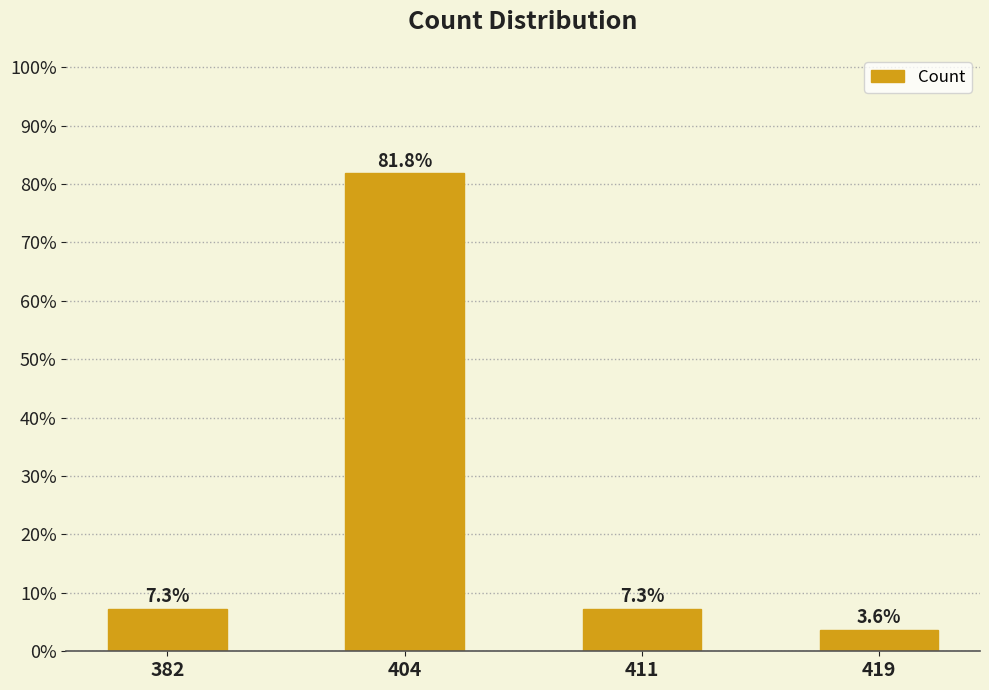

What is the sum of all values?

100.0